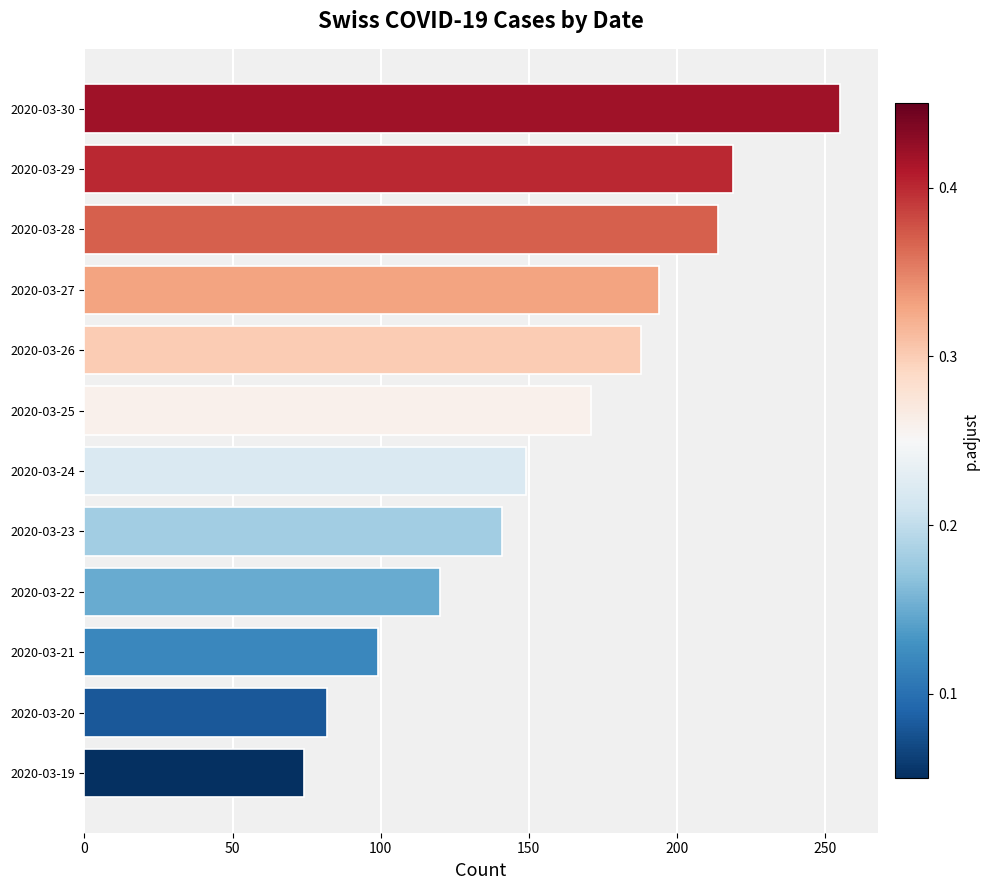

Are the bars grouped side by side (vs. stacked)?

No